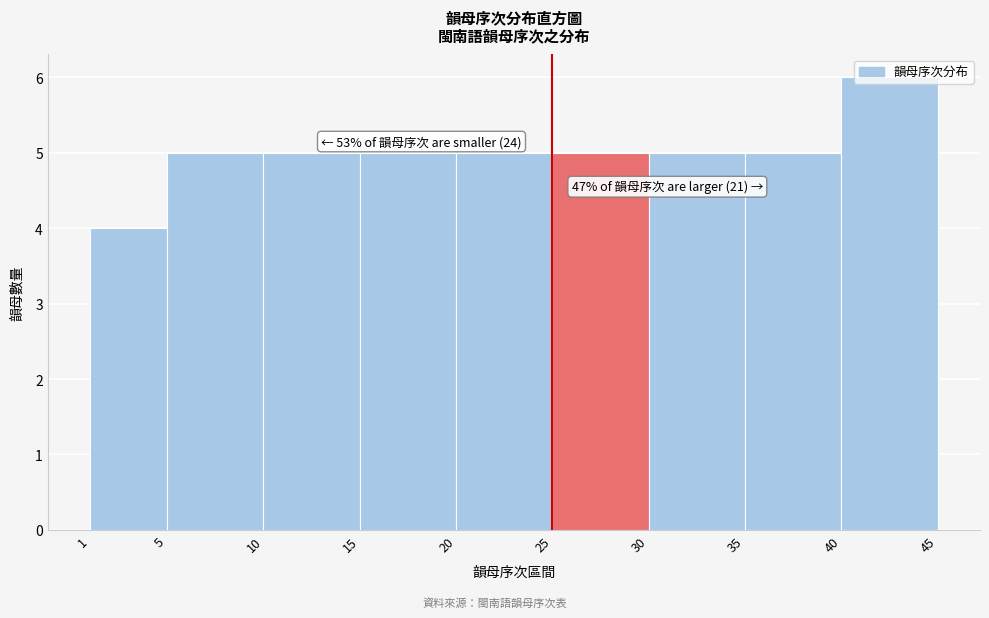

Which range on the x-axis has the tallest bar?

40 to 45